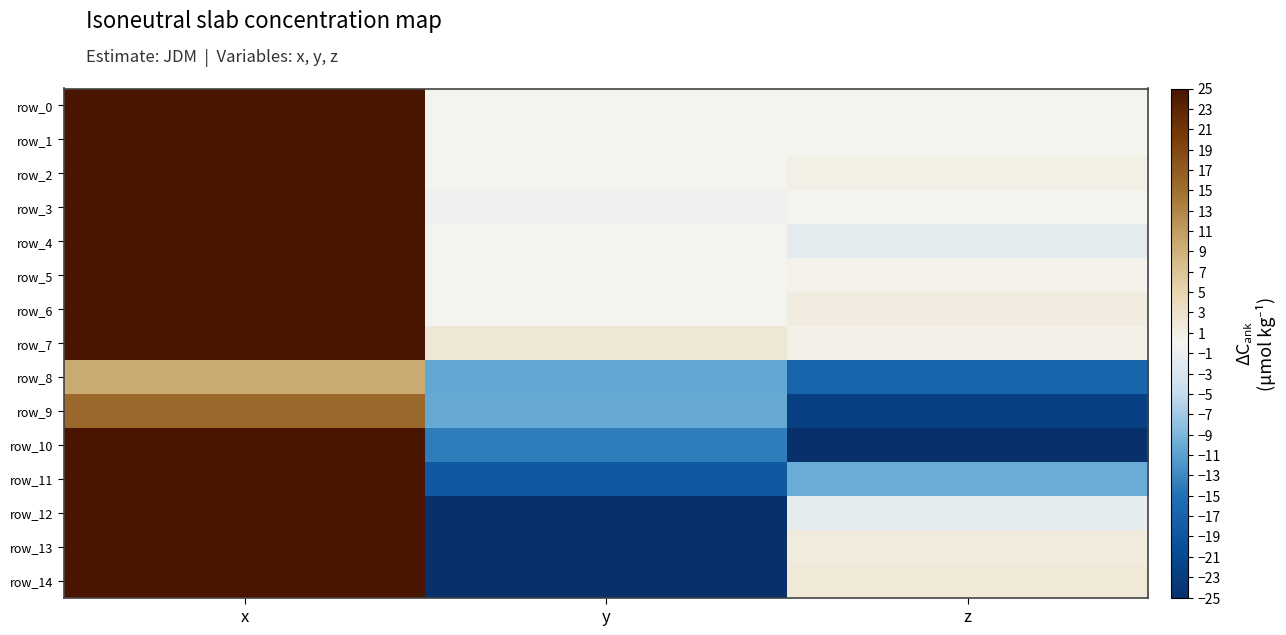

Which category has the lowest value in the row_14 series?

y